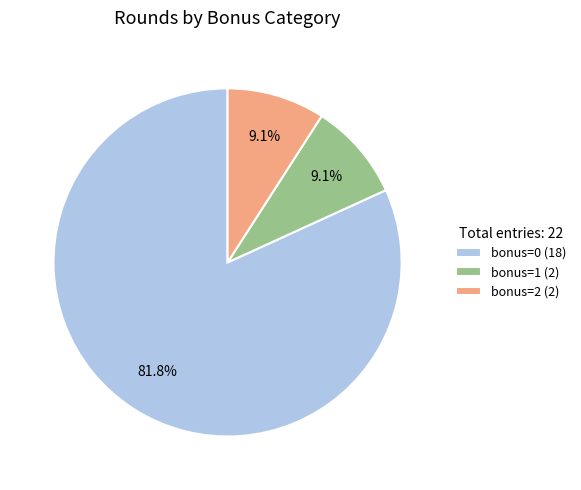

What is the ratio of the value at bonus=0 to the value at bonus=2?

9.0